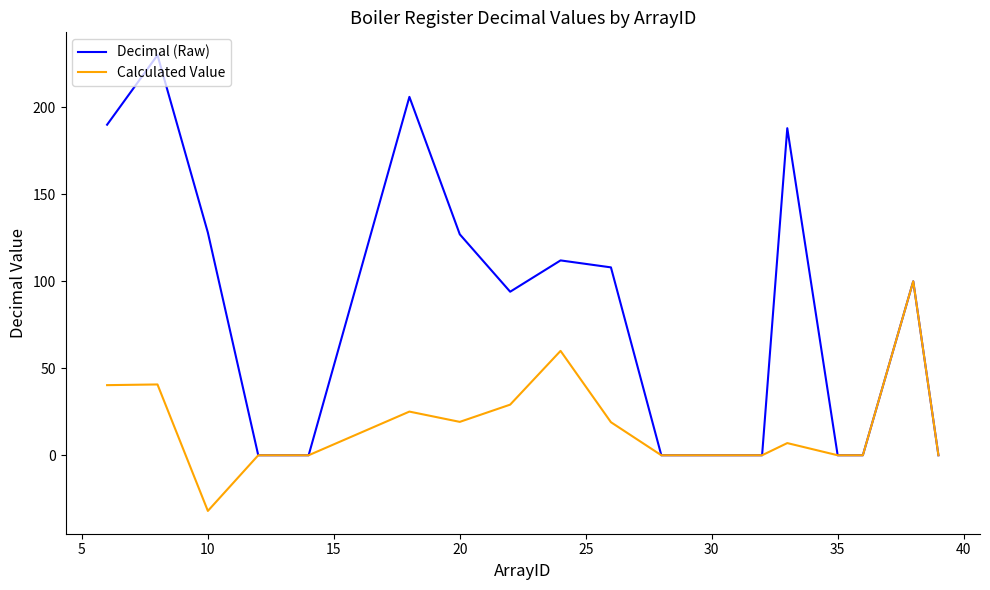

What are all the series names shown in the legend?

Decimal (Raw), Calculated Value